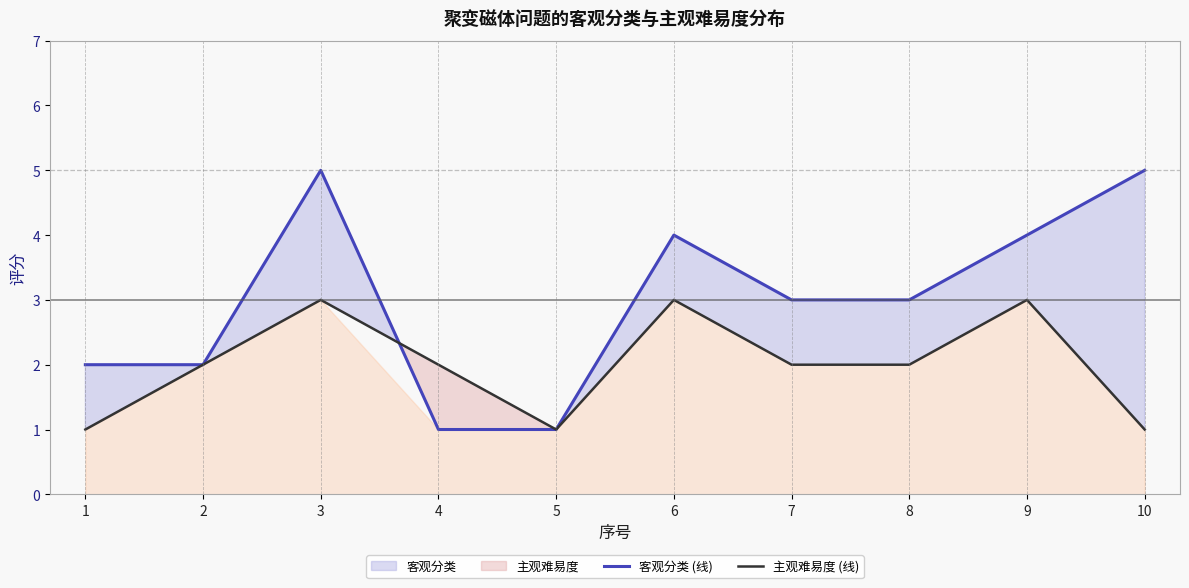

True or false: 客观分类 (线) and 主观难易度 (线) intersect in this chart.

True